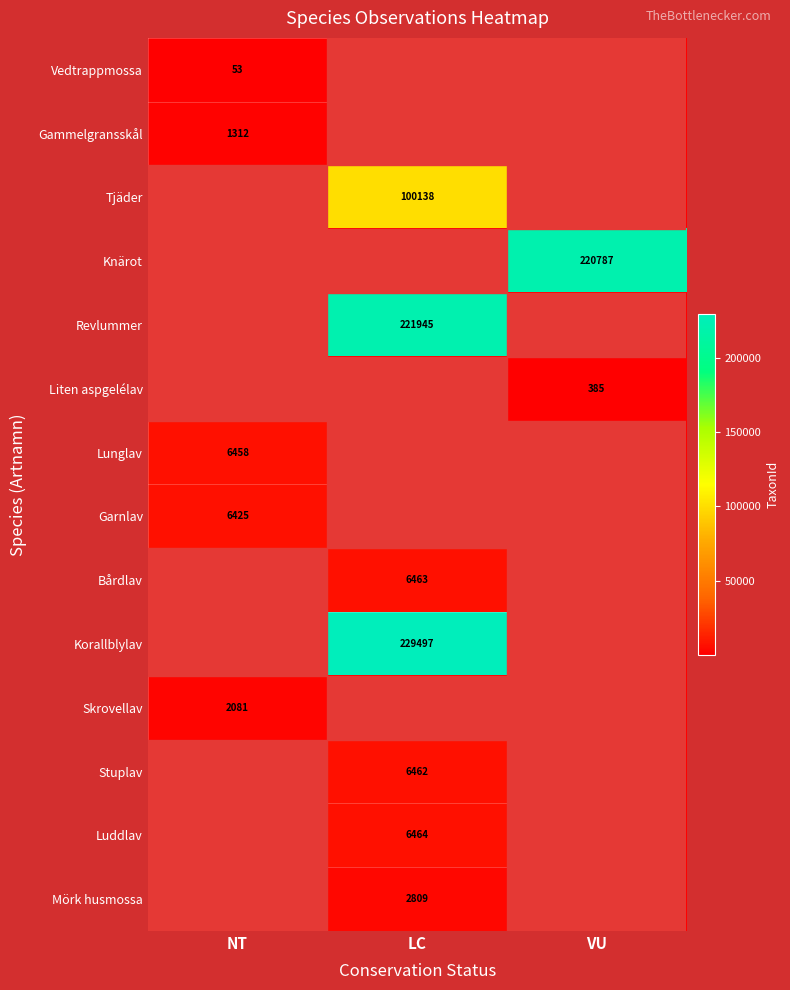

Which has a higher value, LC or NT?

NT